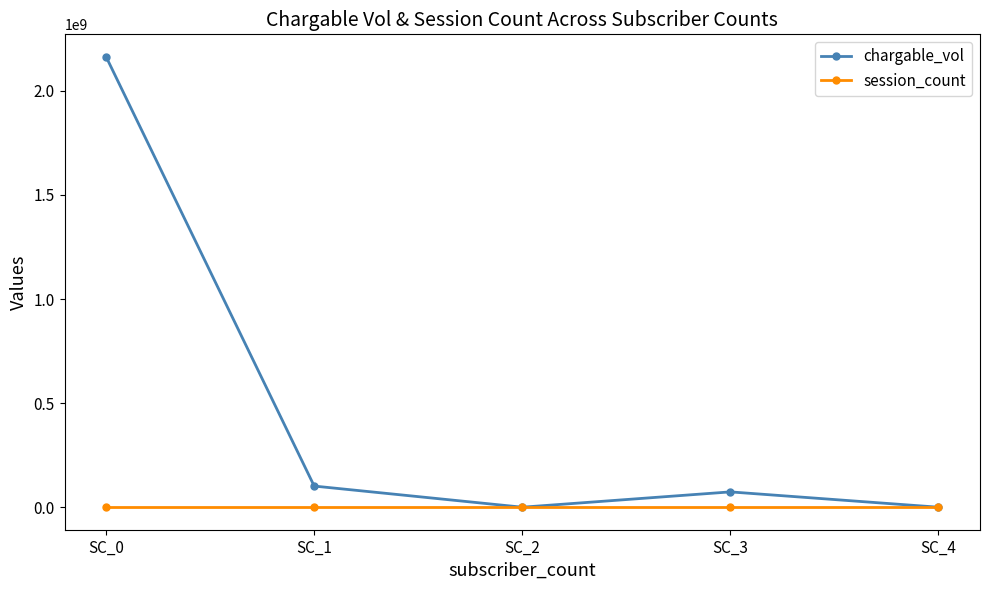

Which category has the highest value across all series?

SC_0